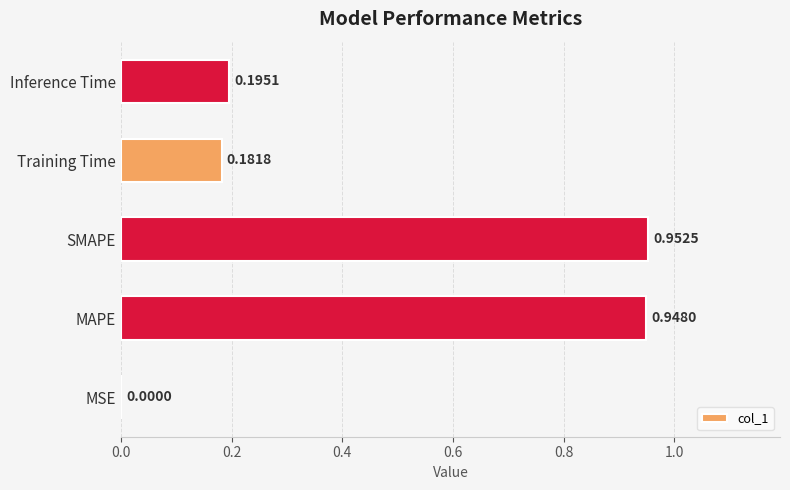

What is the change in value from SMAPE to Inference Time?

-0.8